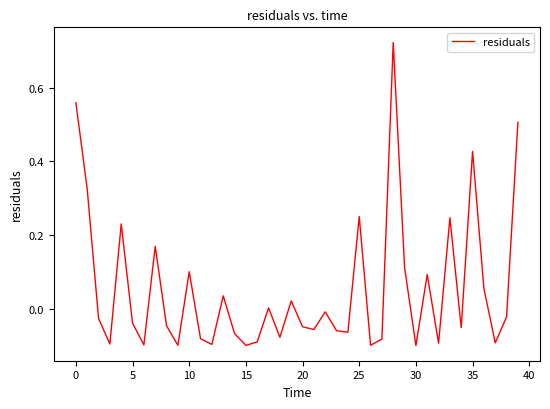

What is the difference between the maximum and minimum values?

0.8